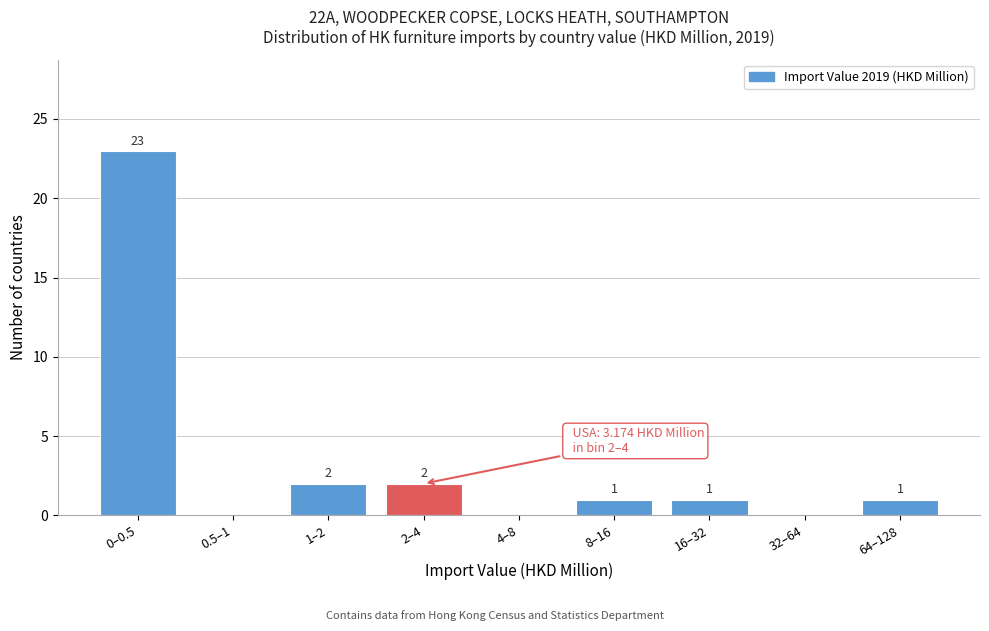

Reading right to left, extract all data points from this chart.

64–128=1	32–64=0	16–32=1	8–16=1	4–8=0	2–4=2	1–2=2	0.5–1=0	0–0.5=23